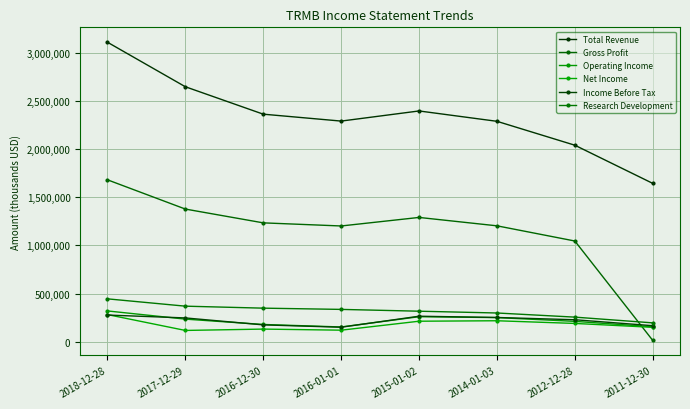

True or false: Operating Income and Net Income intersect in this chart.

False